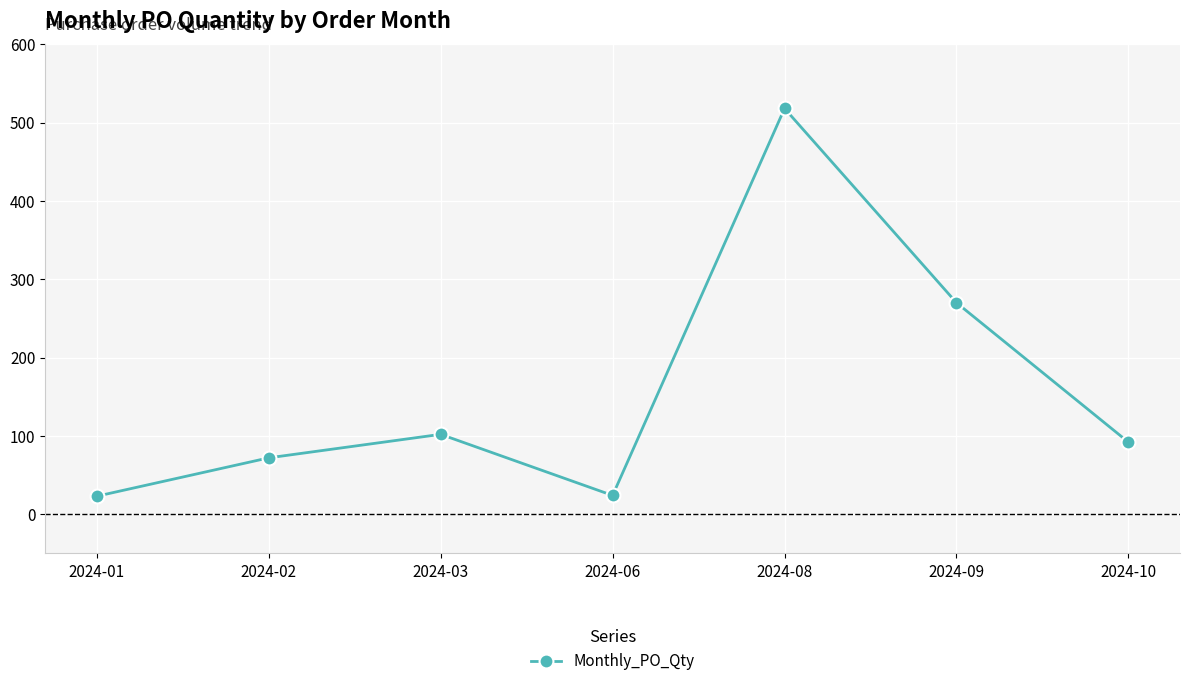

What is the average value?

157